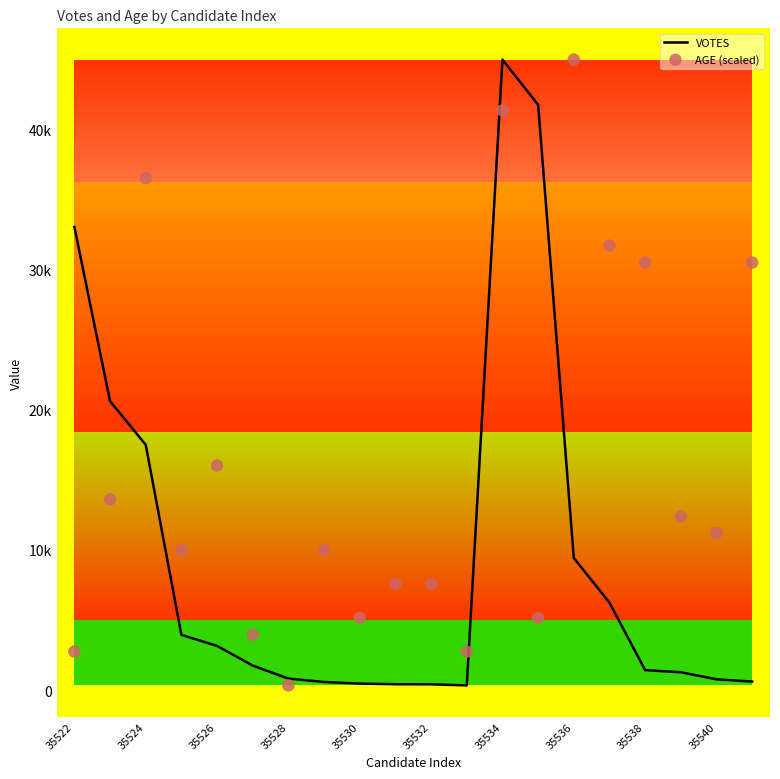

What are all the series names shown in the legend?

VOTES, AGE (scaled)